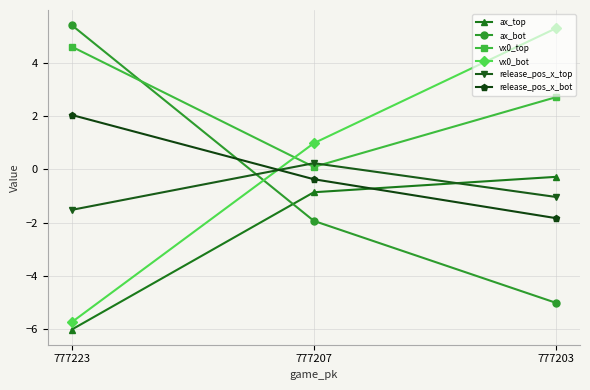

Reading left to right, transcribe all the data shown in this chart.

ax_top: 777223=-6.0	777207=-0.9	777203=-0.3
ax_bot: 777223=5.4	777207=-1.9	777203=-5.0
vx0_top: 777223=4.6	777207=0.1	777203=2.7
vx0_bot: 777223=-5.7	777207=1.0	777203=5.3
release_pos_x_top: 777223=-1.5	777207=0.2	777203=-1.0
release_pos_x_bot: 777223=2.0	777207=-0.4	777203=-1.8